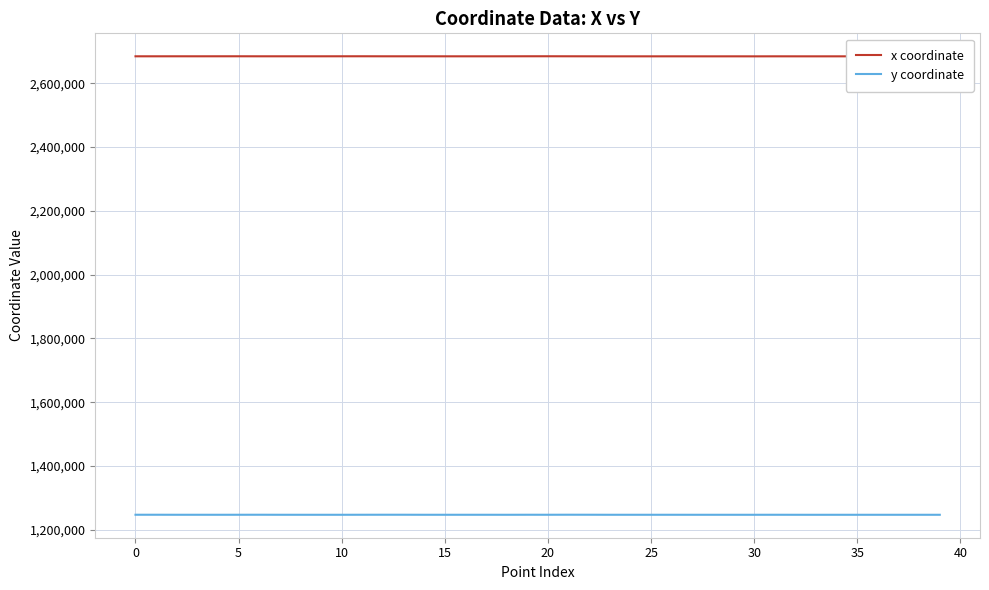

How many categories are shown in the chart?

40